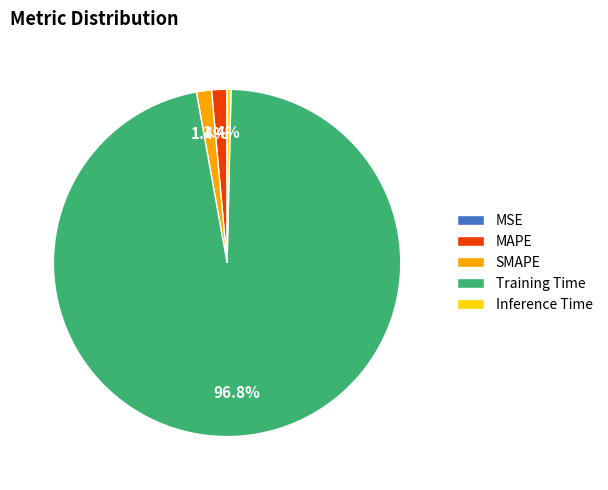

To the nearest percent, what is the combined percentage of Training Time and MAPE?

98%